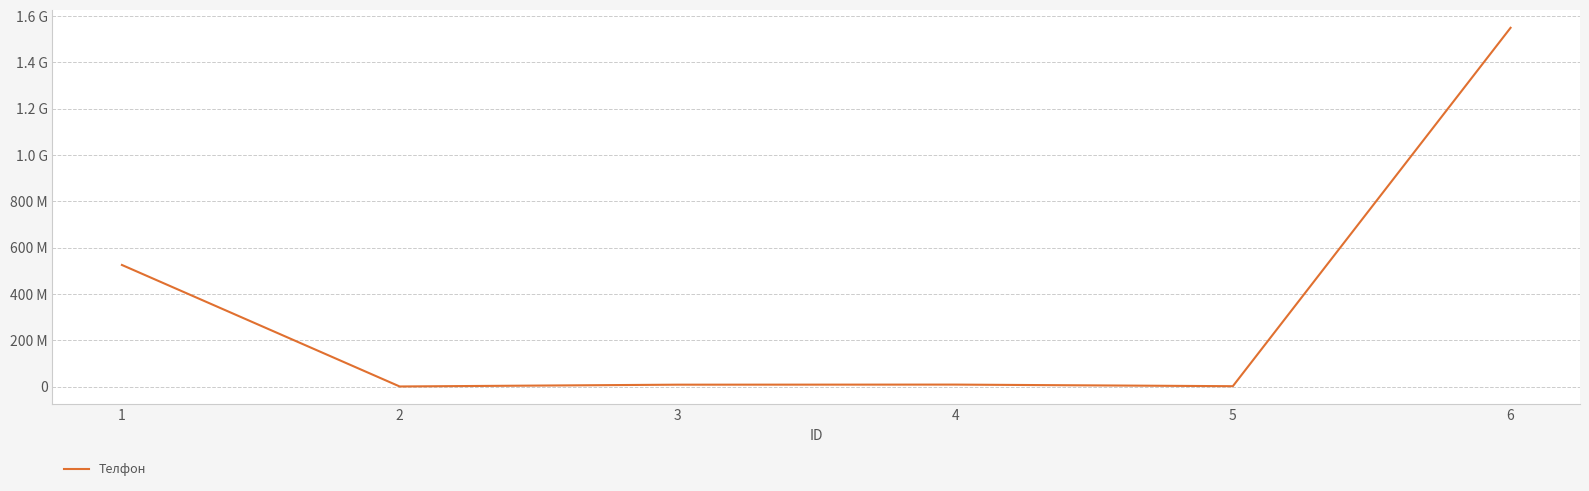

Is it true that the value at 3 is 8515695?

True